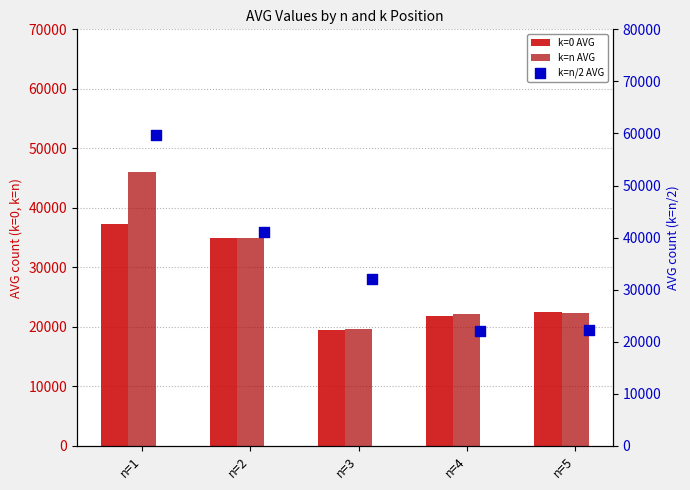

Is the value of k=0 AVG at n=3 greater than the value of k=n AVG at n=5?

No